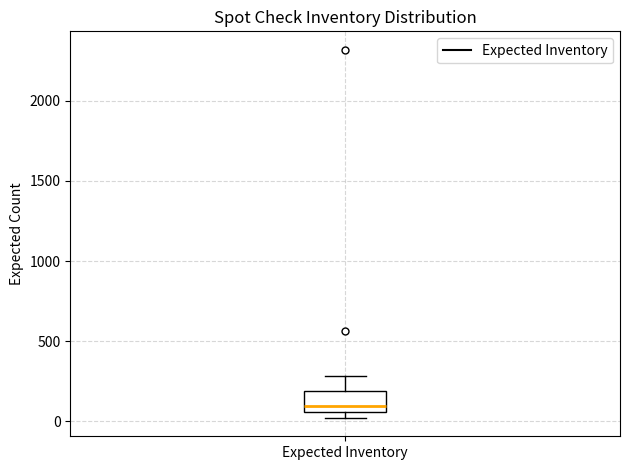

Read this box plot against the y-axis: the position of the median line, the range covered by the box, and the ends of both whiskers. The values are not printed on the chart, so give them approximately, as read against the axis.

median 100, box 50 to 200, whiskers 0 to 300